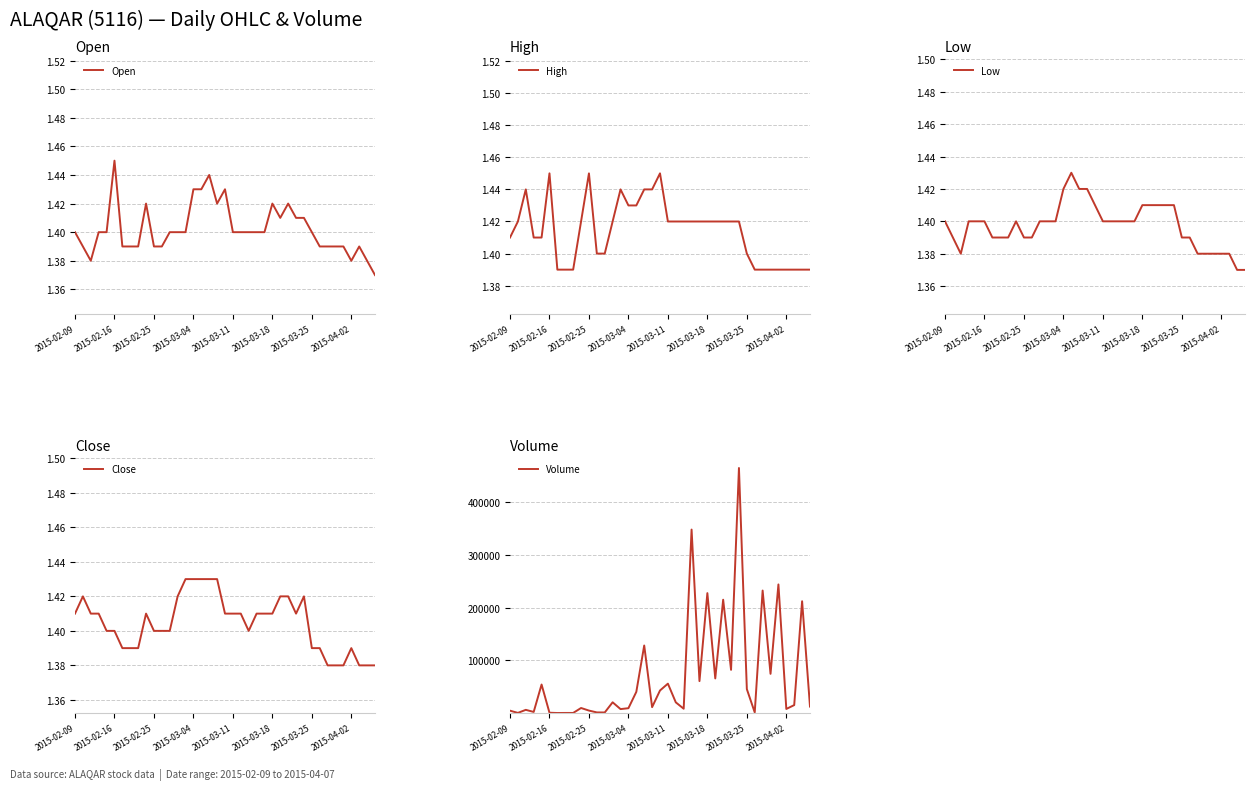

What position from the left is 14?

15